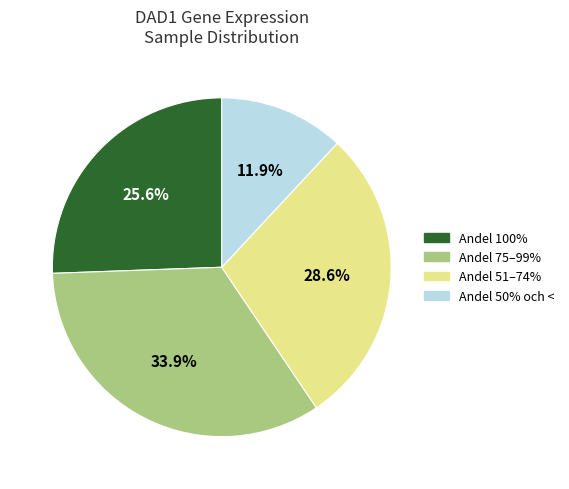

Is there any slice that represents more than half of the pie?

No